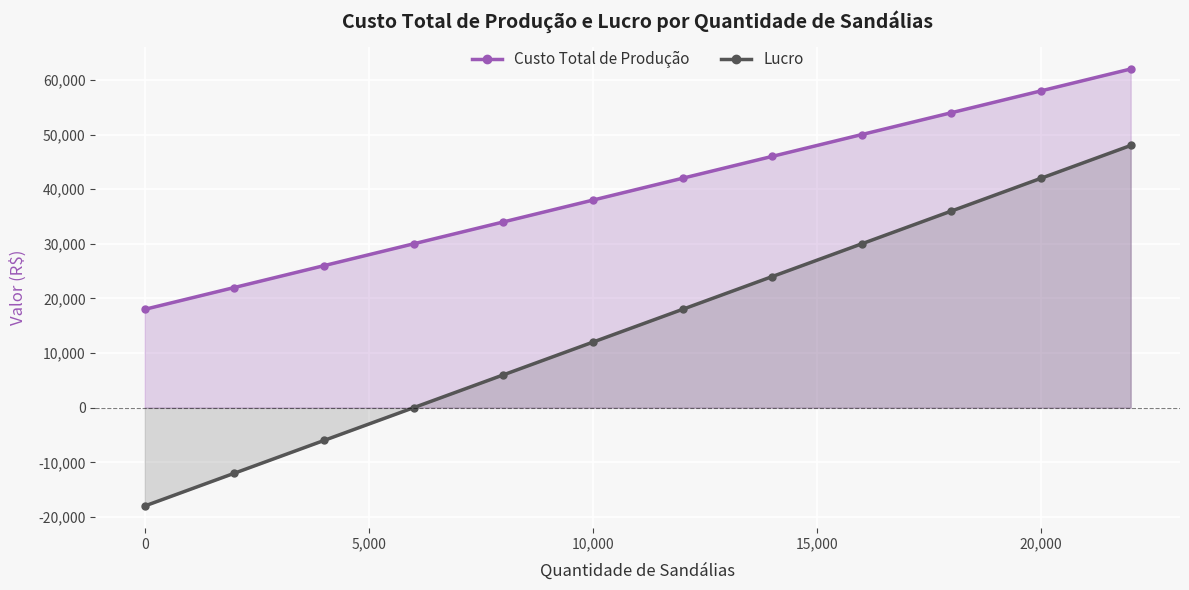

Reading left to right, list all the values displayed in this chart.

Custo Total de Produção: 18000	22000	26000	30000	34000	38000	42000	46000	50000	54000	58000	62000
Lucro: -18000	-12000	-6000	0	6000	12000	18000	24000	30000	36000	42000	48000